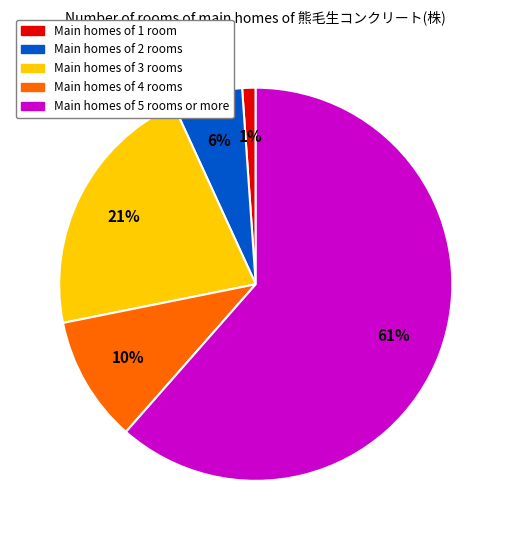

Is there any slice that represents more than half of the pie?

Yes